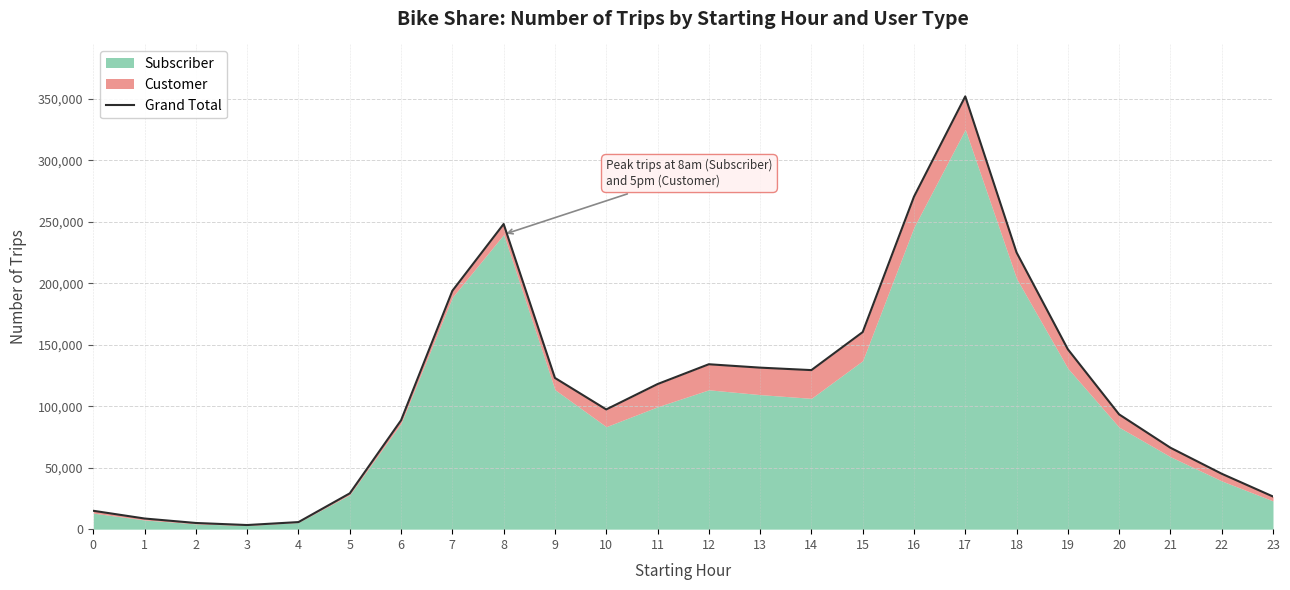

What is the difference between the second highest and minimum values?

266997